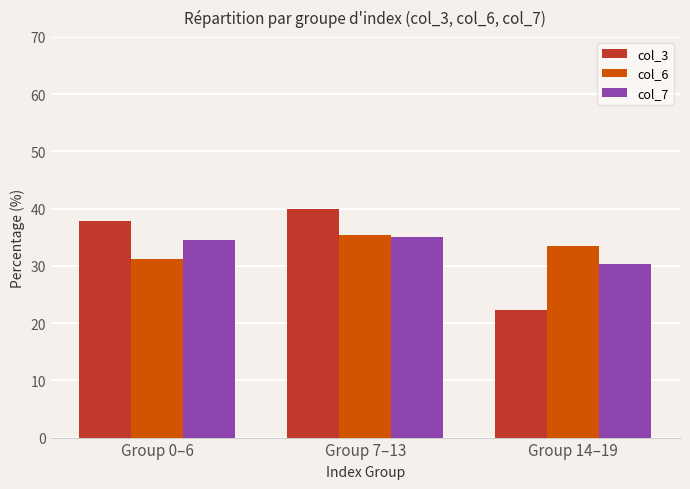

What is the sum of all col_7 values?

100.0